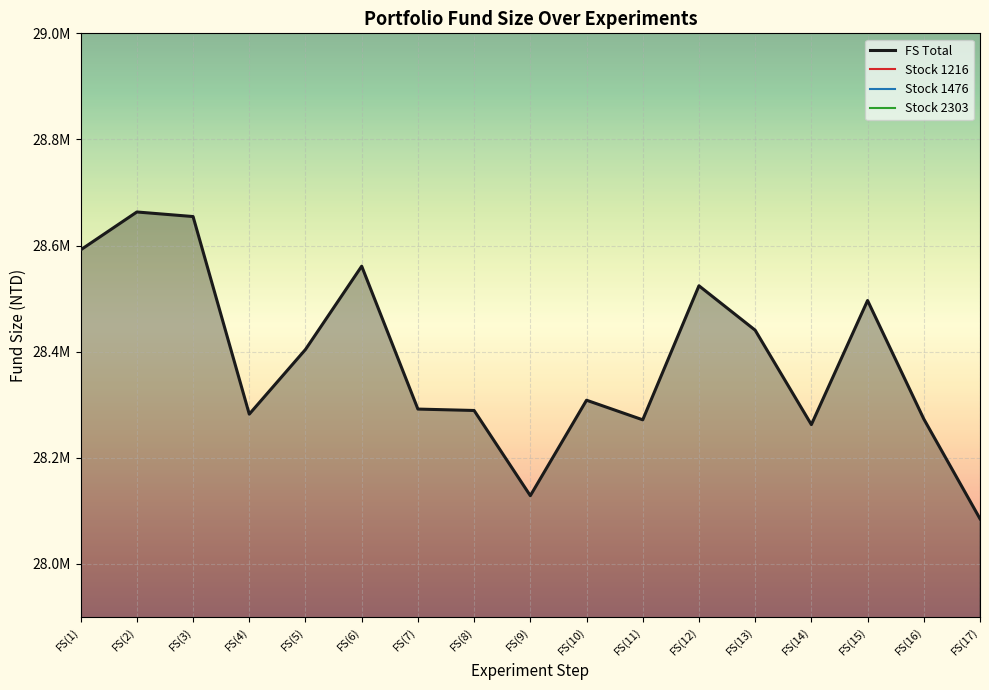

True or false: FS Total and Stock 1476 intersect in this chart.

False